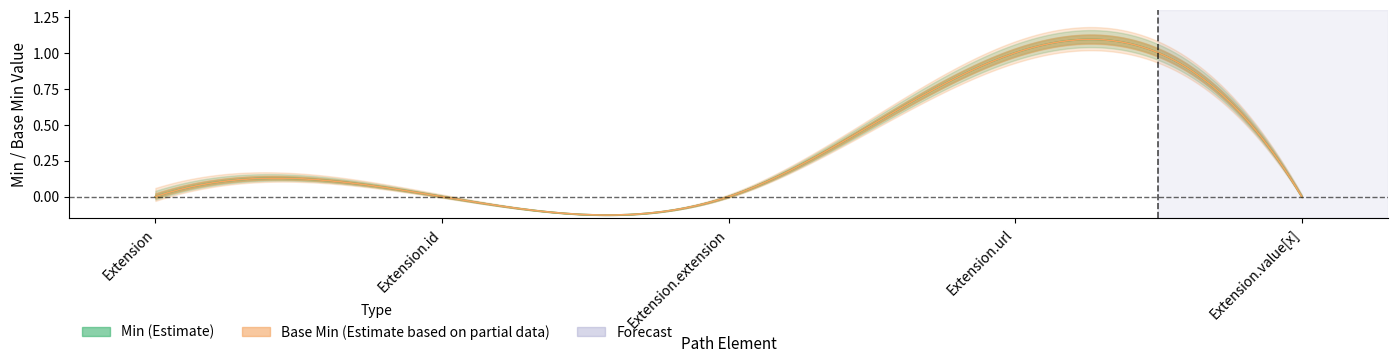

How many lines are shown in the chart?

2